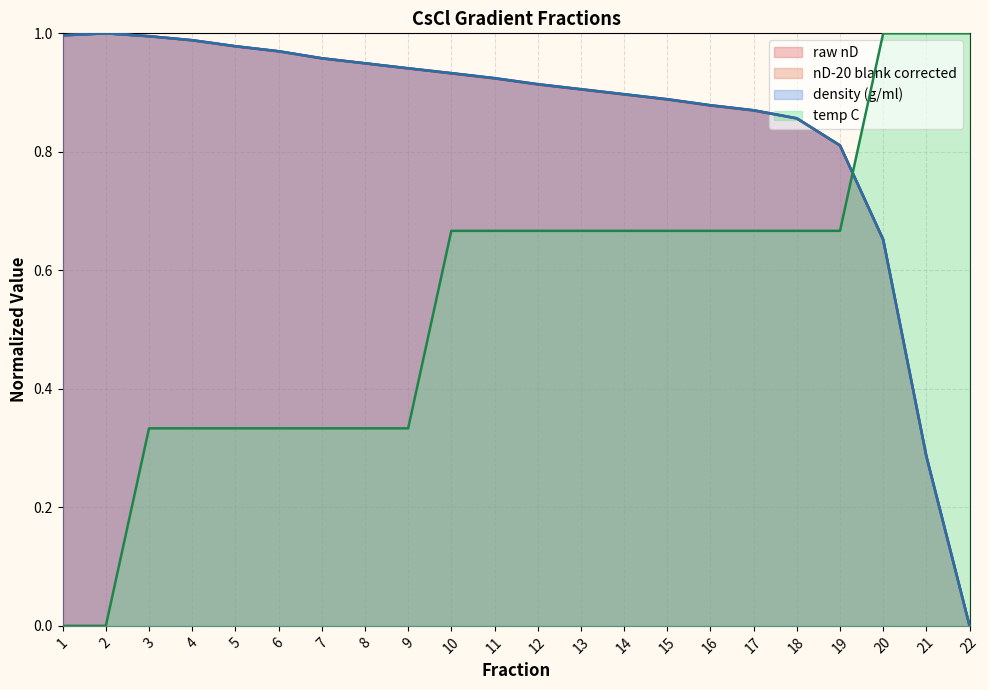

At 21, list the series in order from largest to smallest.

temp C, nD-20 blank corrected, density (g/ml), raw nD